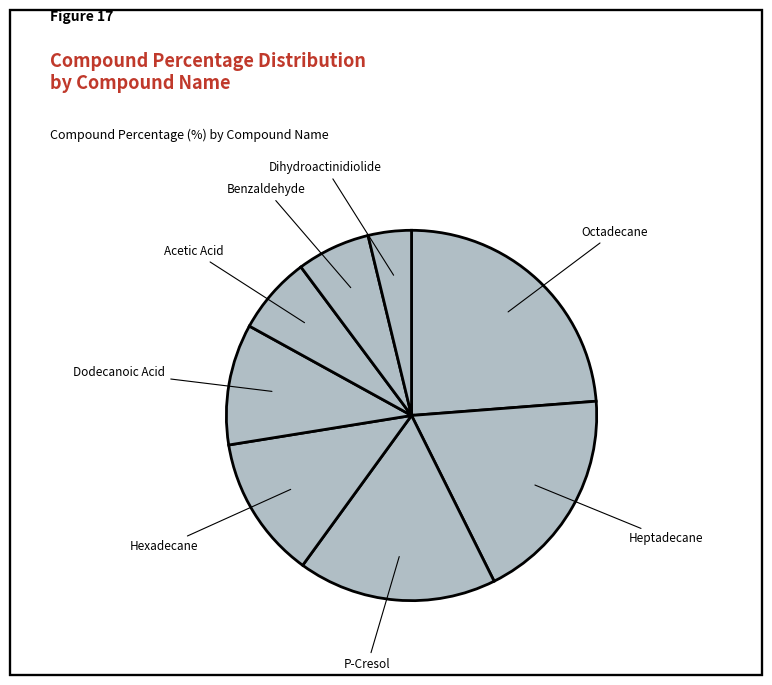

Rank the categories by value from highest to lowest.

Octadecane, Heptadecane, P-Cresol, Hexadecane, Dodecanoic Acid, Acetic Acid, Benzaldehyde, Dihydroactinidiolide